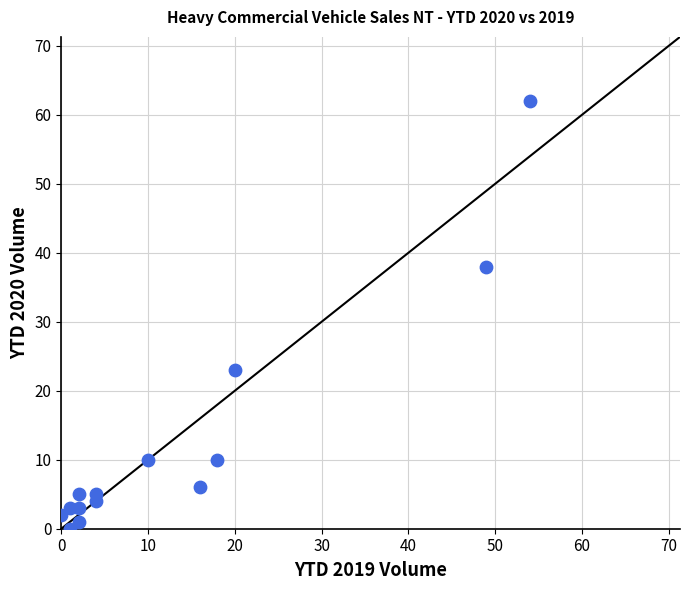

What is the range of X values (max minus min)?

54